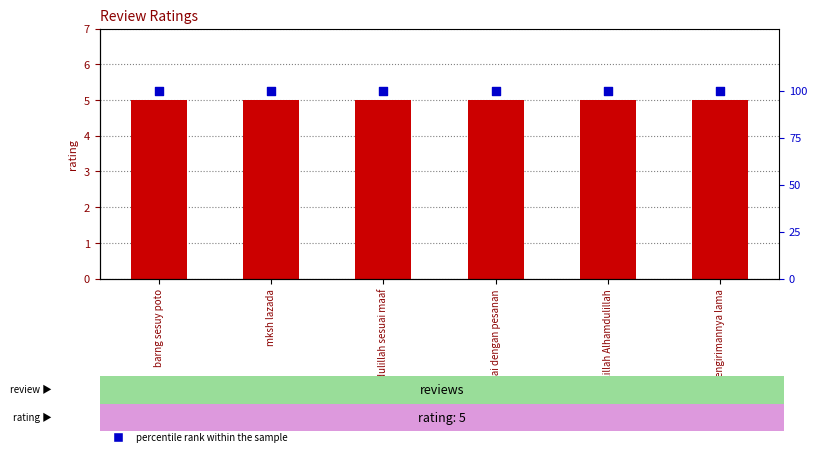

At which category is the sum across all series the highest?

barng sesuy poto